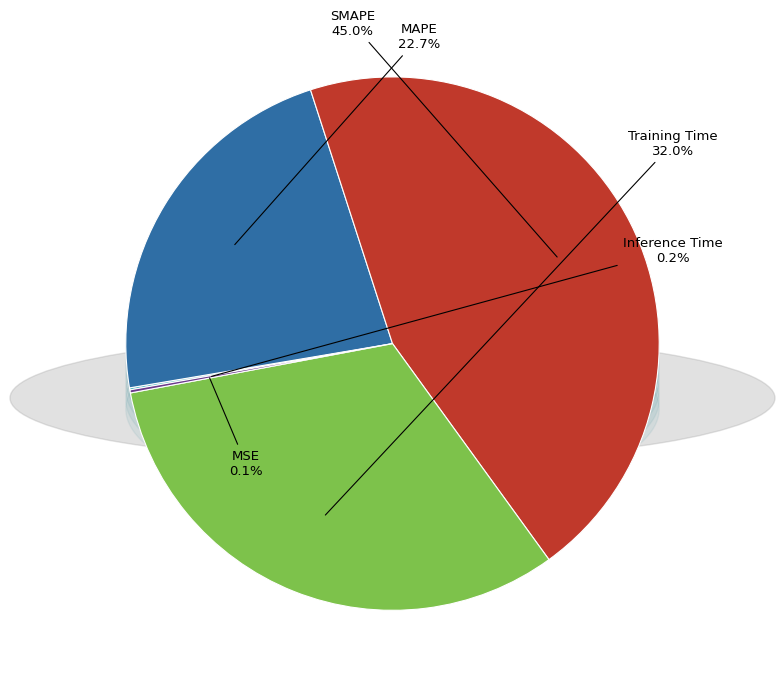

Combined, do MSE and SMAPE account for over 50%?

No